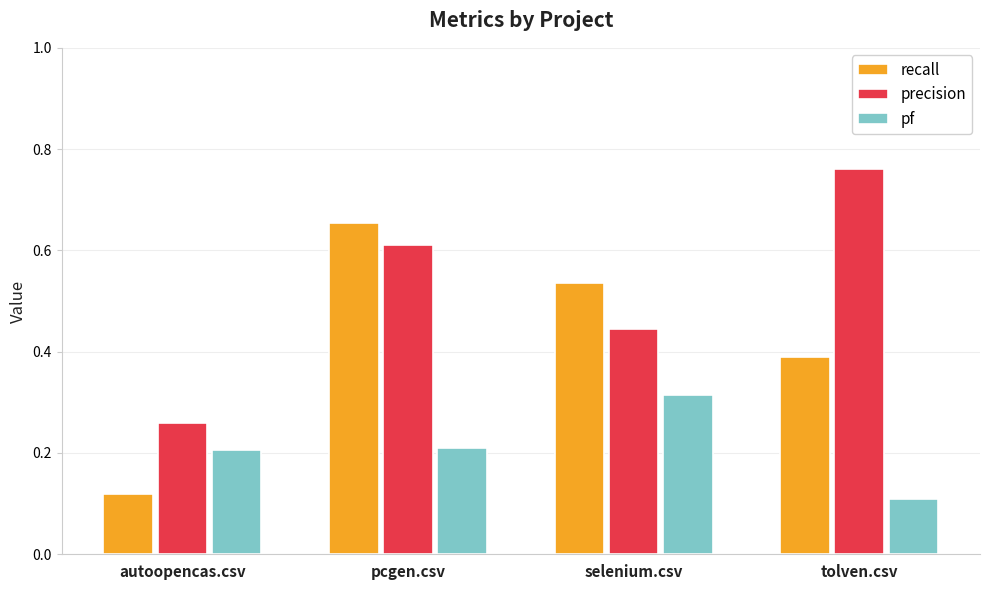

What is the label of the 4th bar from the left?

tolven.csv